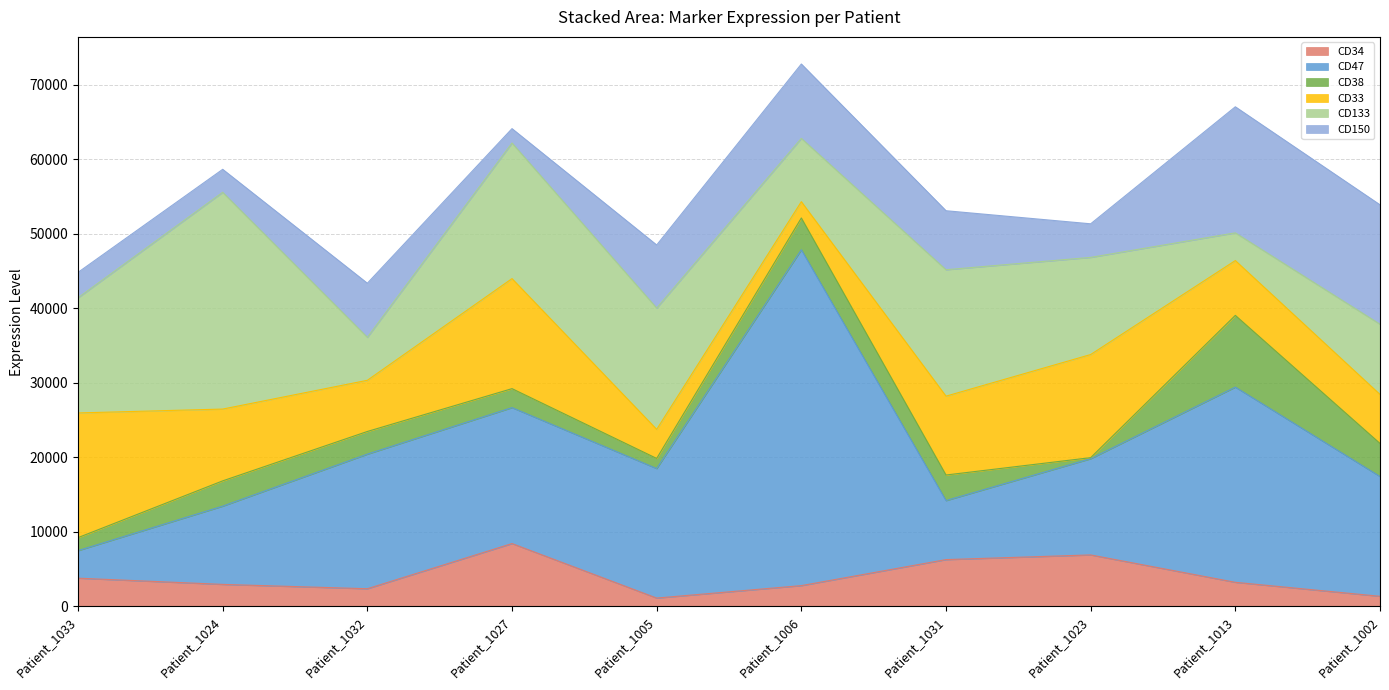

What are all the series names shown in the legend?

CD34, CD47, CD38, CD33, CD133, CD150